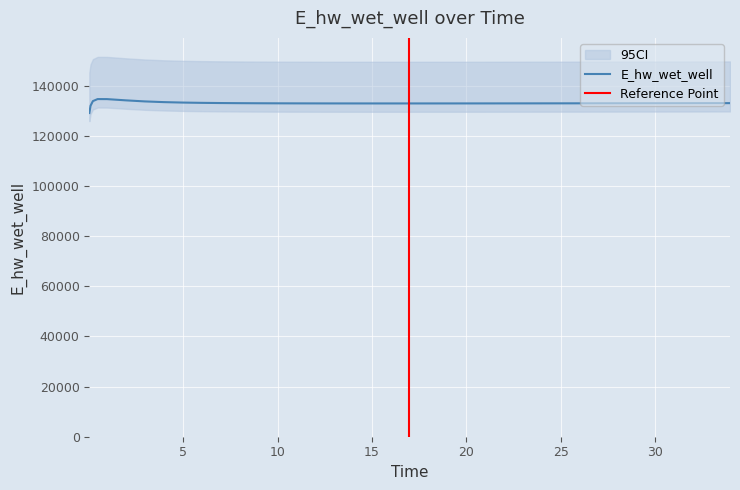

What is the difference between the second highest and second lowest values?

2643.7